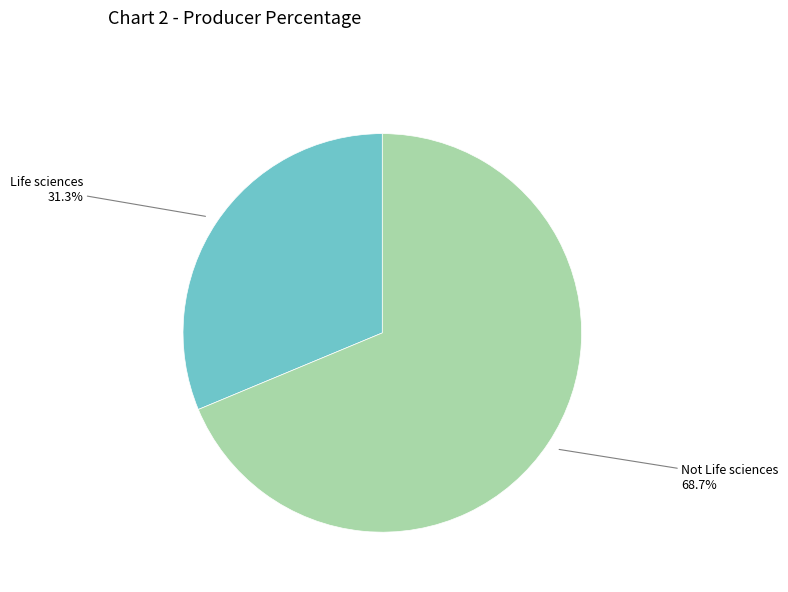

Is there a majority slice in this chart?

Yes